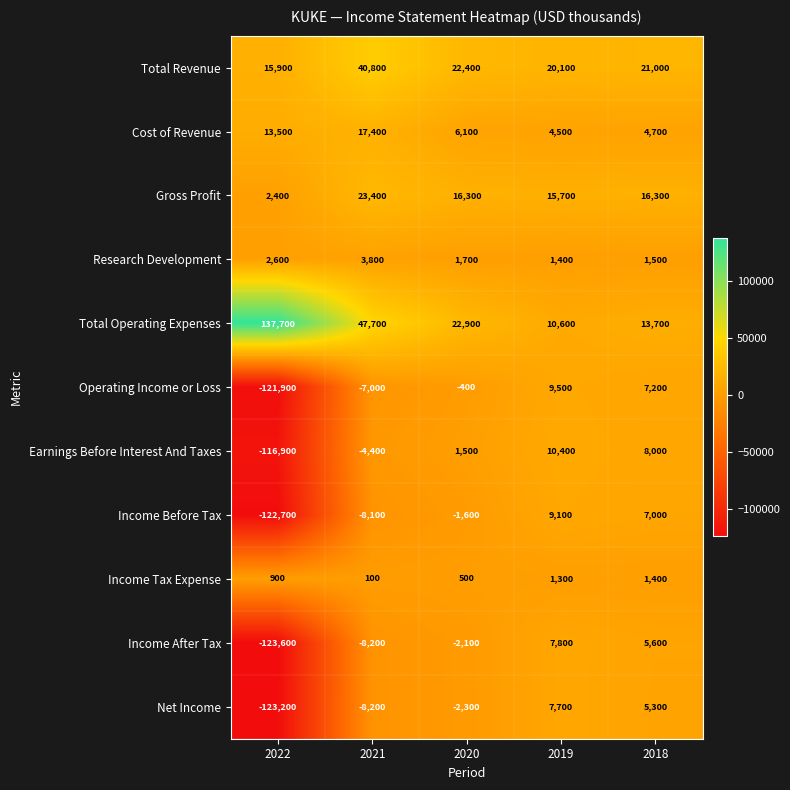

At which category is the sum across all series the highest?

2019